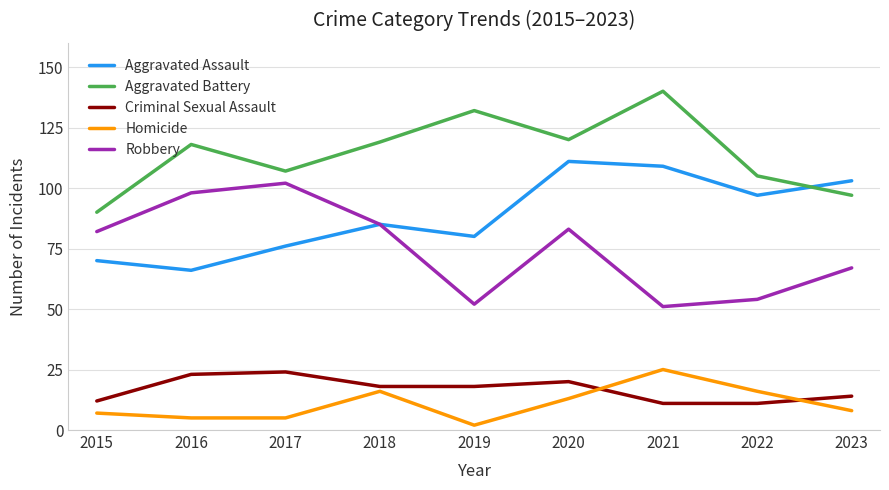

Rank the categories by Aggravated Assault value from highest to lowest.

2020, 2021, 2023, 2022, 2018, 2019, 2017, 2015, 2016